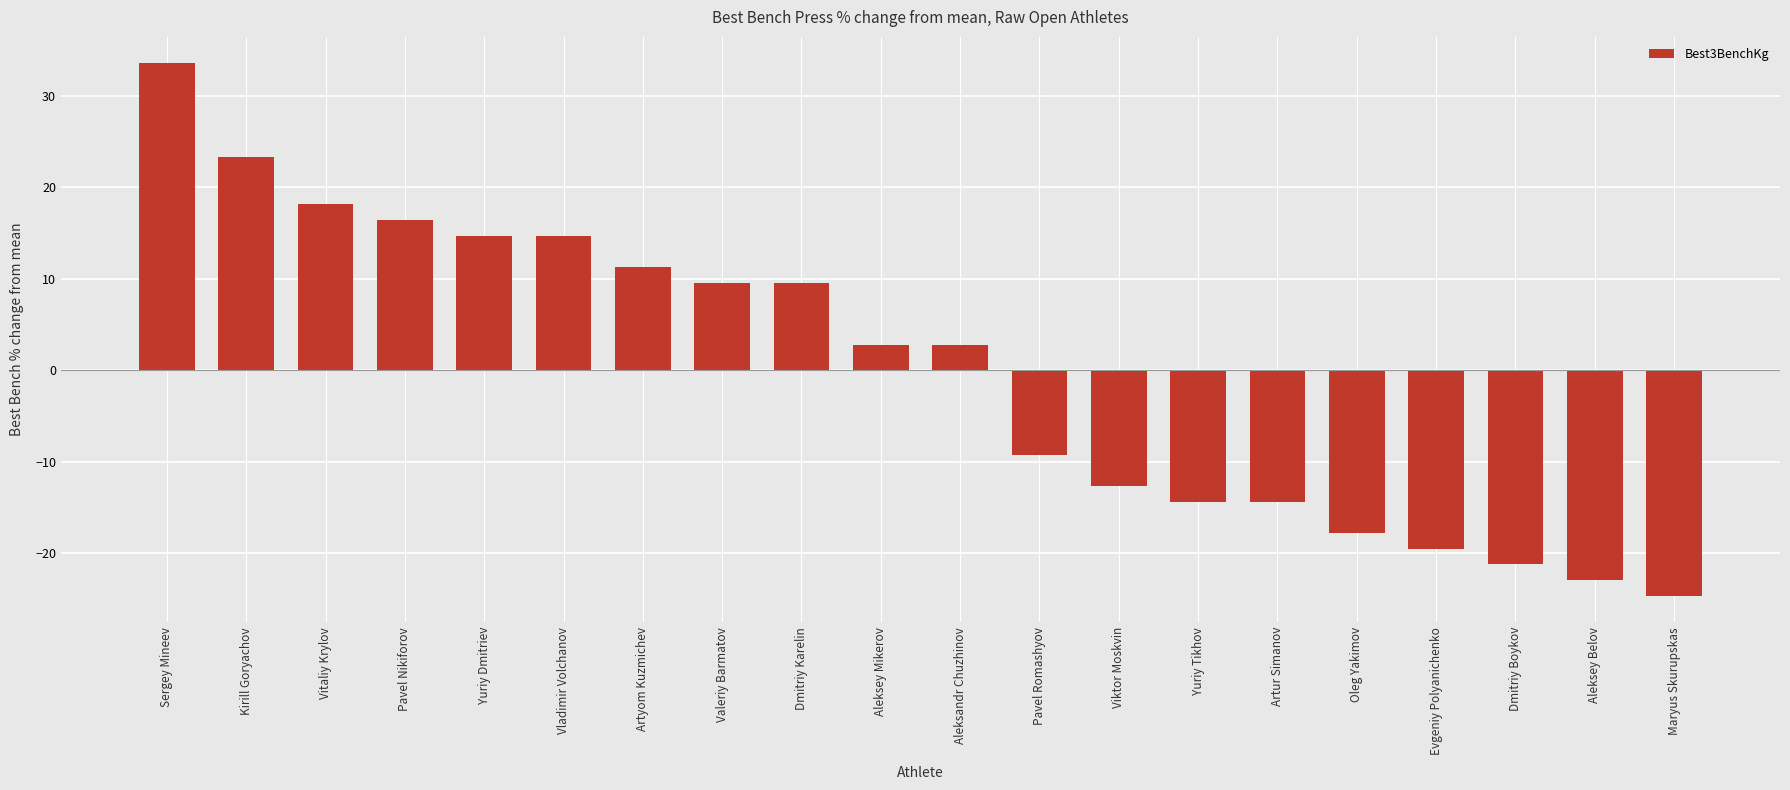

Reading left to right, transcribe all the data shown in this chart.

33.6	23.3	18.2	16.4	14.7	14.7	11.3	9.6	9.6	2.7	2.7	-9.2	-12.7	-14.4	-14.4	-17.8	-19.5	-21.2	-22.9	-24.7